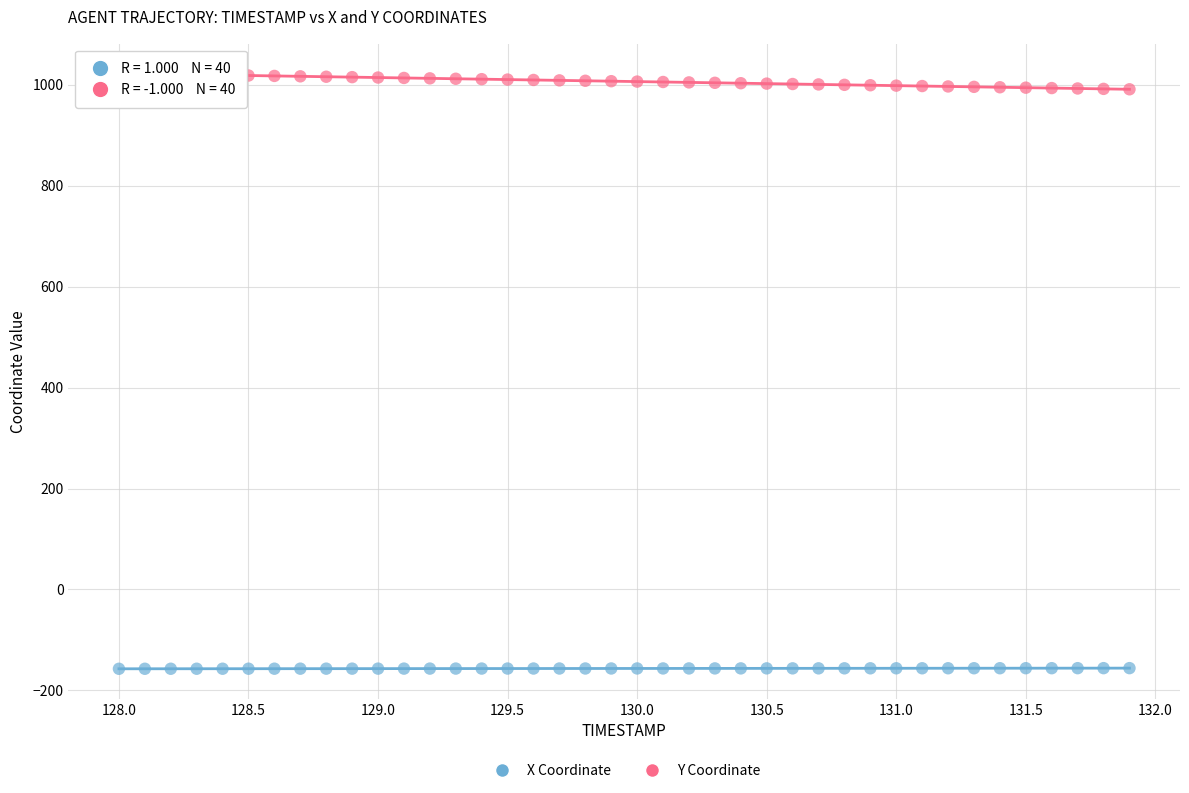

Across all data points, what is the range of X values (max minus min)?

3.9